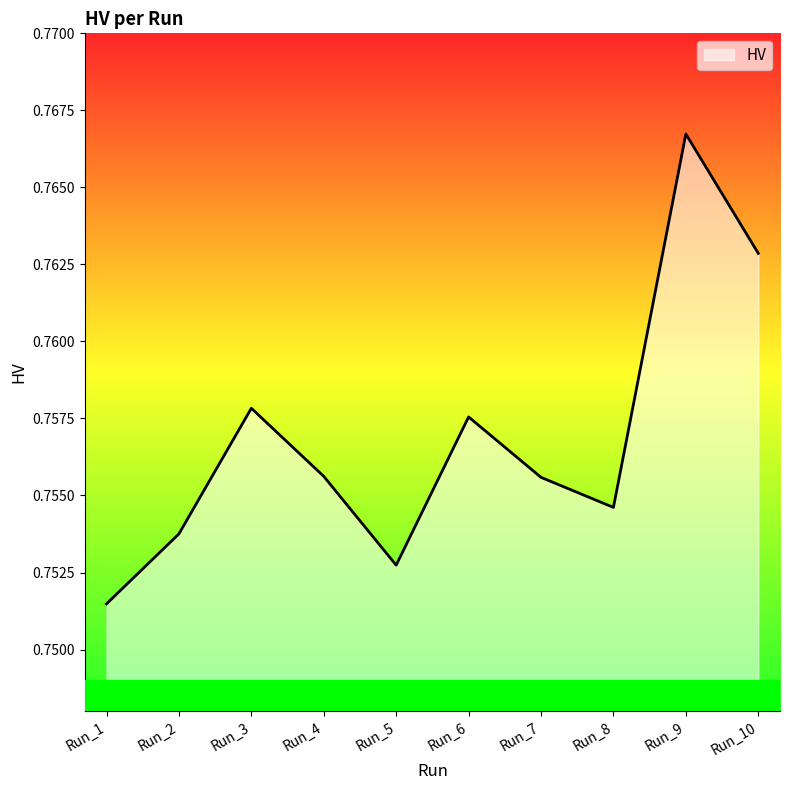

How many interior local valleys (lower than both neighbors) does the data have?

2